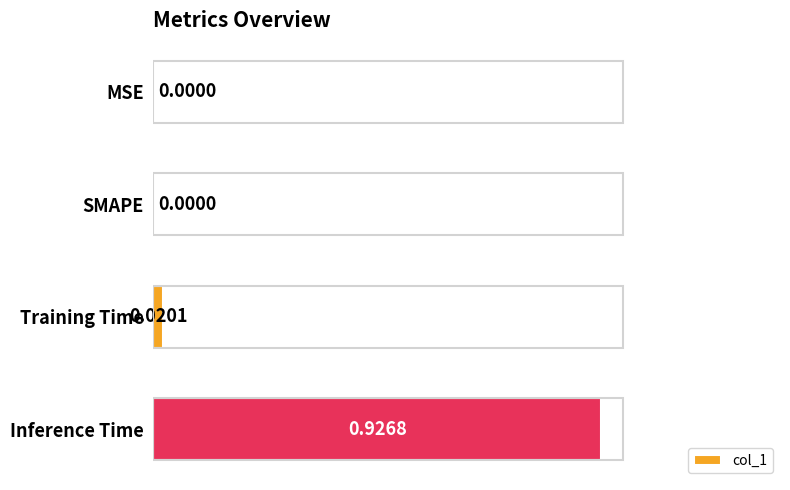

What is the change in value from Training Time to Inference Time?

+0.9